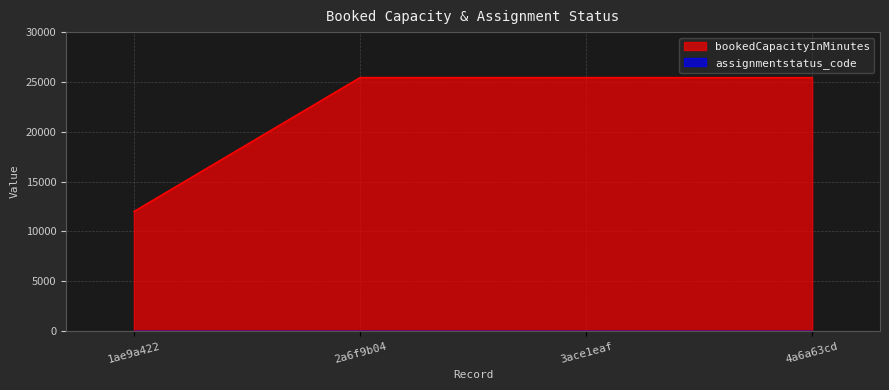

What is the maximum value shown in the chart?

25440